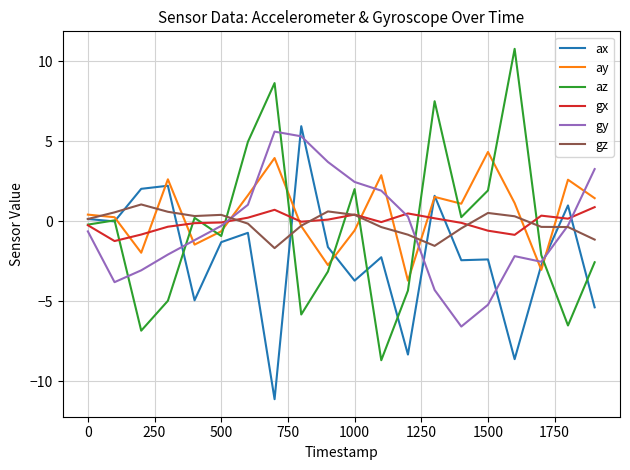

What is the smallest value displayed?

-11.1